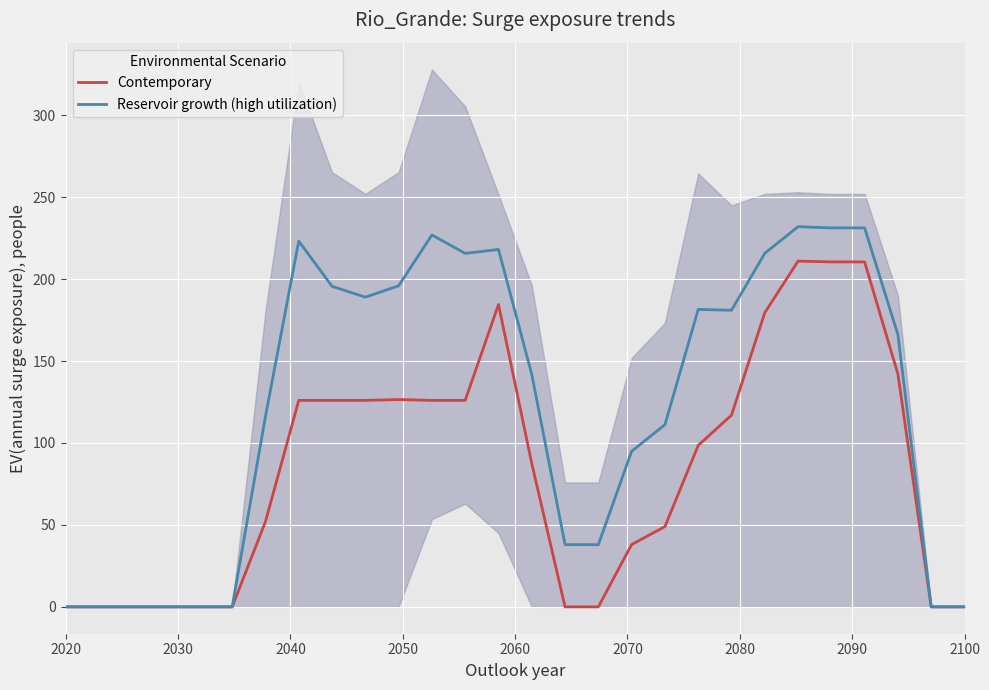

True or false: Contemporary has more than 0 points higher than both neighbors.

True